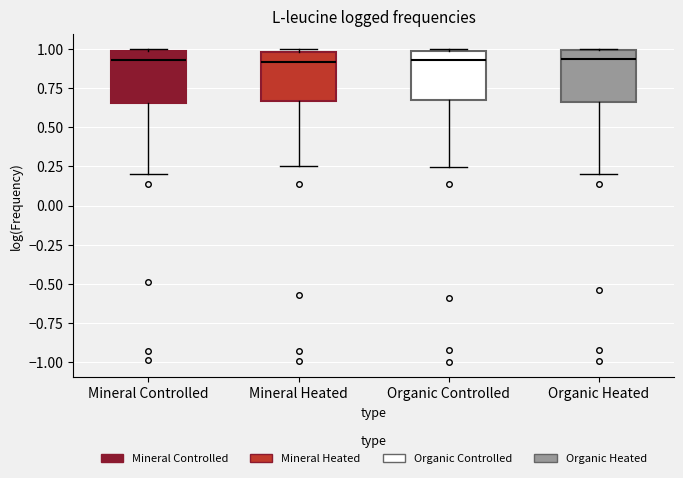

Reading left to right, read every box against the y-axis: the position of its median line, the range the box covers, and the ends of its whiskers. The values are not printed on the chart, so give them approximately, as read against the axis.

Mineral Controlled: median 0.95, box 0.65 to 1.00, whiskers 0.20 to 1.00
Mineral Heated: median 0.90, box 0.65 to 1.00, whiskers 0.25 to 1.00
Organic Controlled: median 0.95, box 0.65 to 1.00, whiskers 0.25 to 1.00
Organic Heated: median 0.95, box 0.65 to 1.00, whiskers 0.20 to 1.00